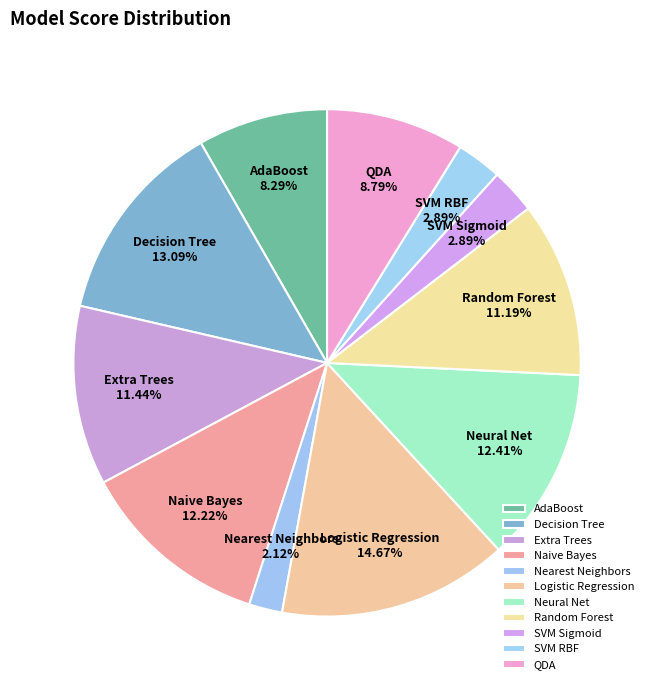

What percentage is the Neural Net slice, to the nearest percent?

12%